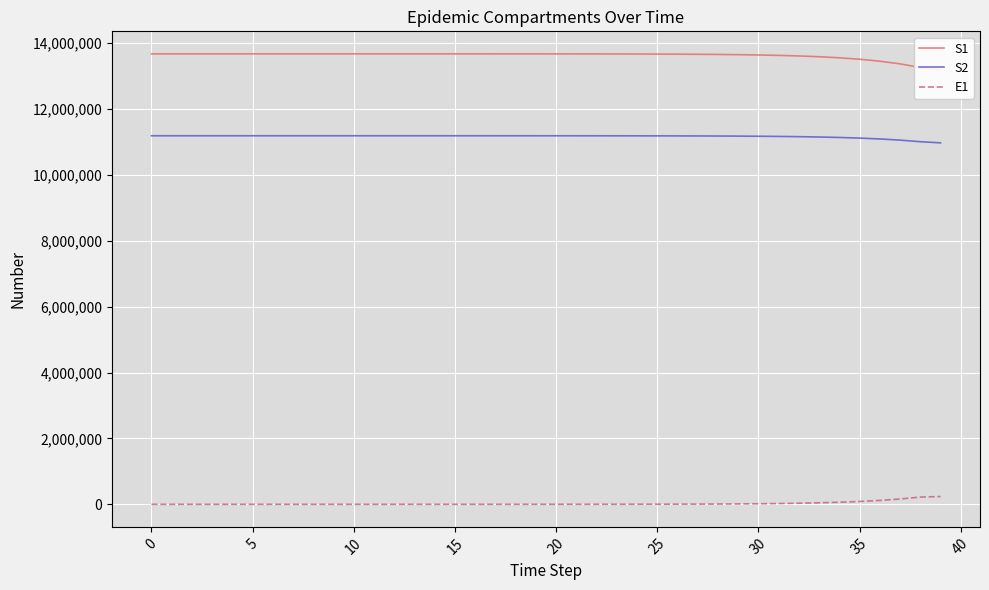

True or false: E1 and S2 cross at least once.

False